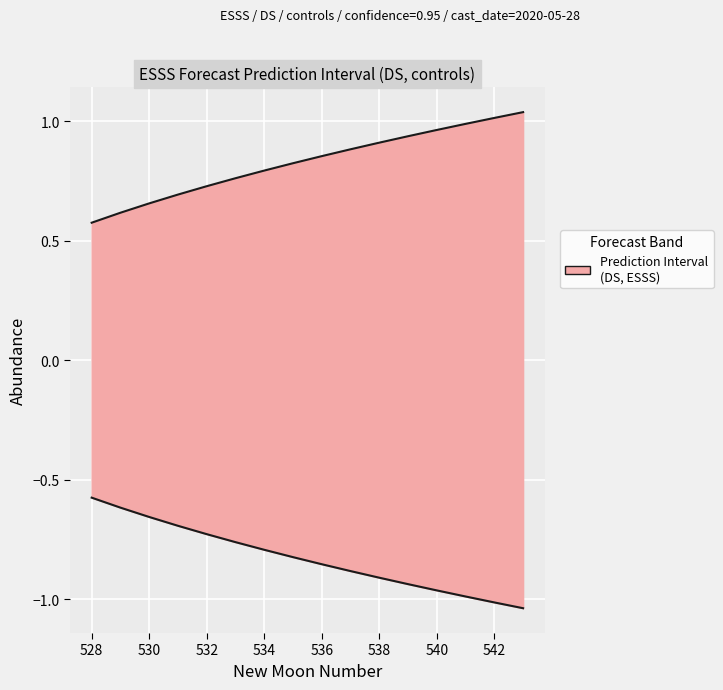

True or false: upper_pi has more than 2 points higher than both neighbors.

False